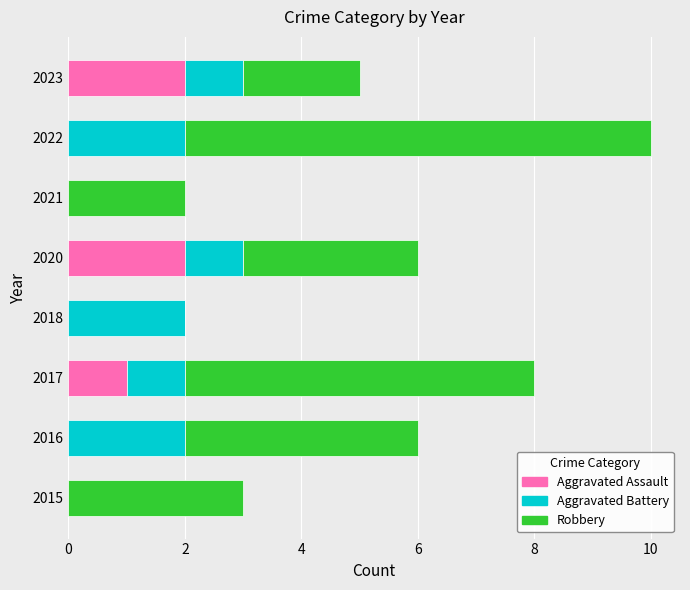

At which category is the sum across all series the highest?

2022